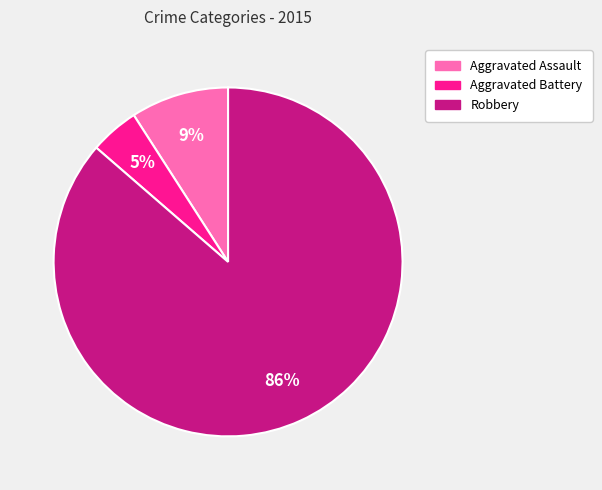

What is the majority slice?

Robbery